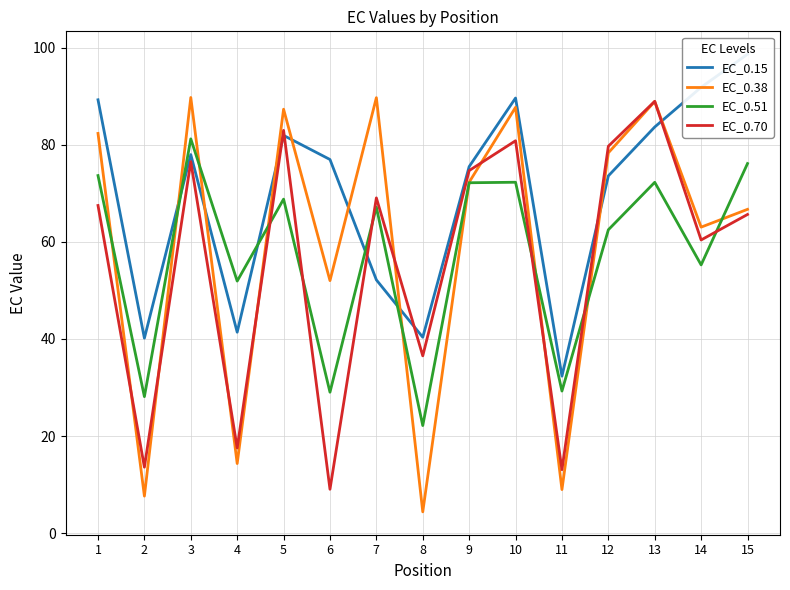

Is the value of EC_0.51 at 3 greater than the value of EC_0.38 at 6?

Yes